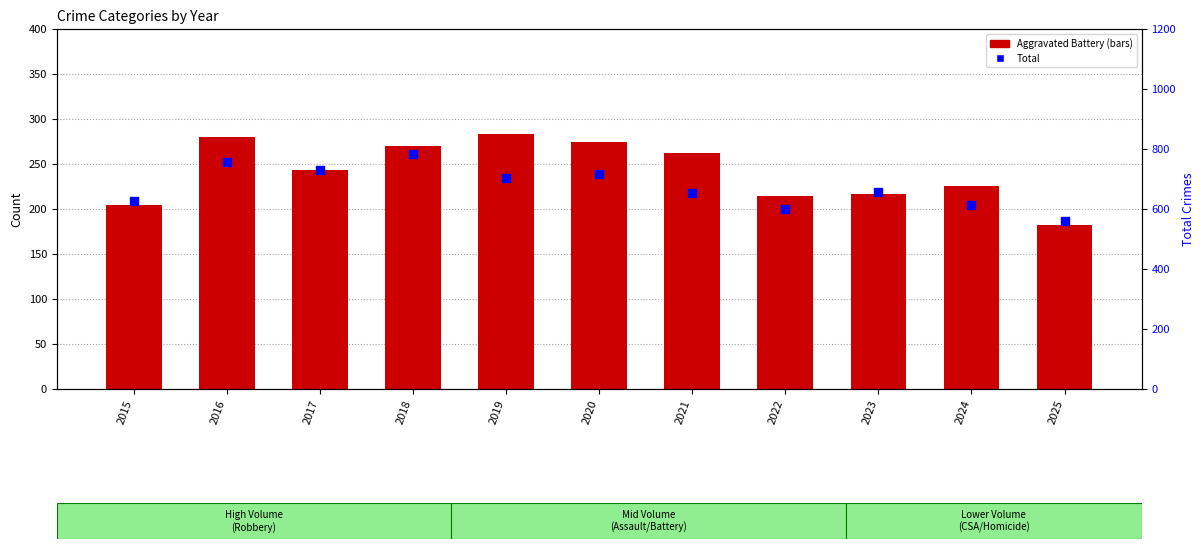

What are all the series names shown in the legend?

Aggravated Battery, Total